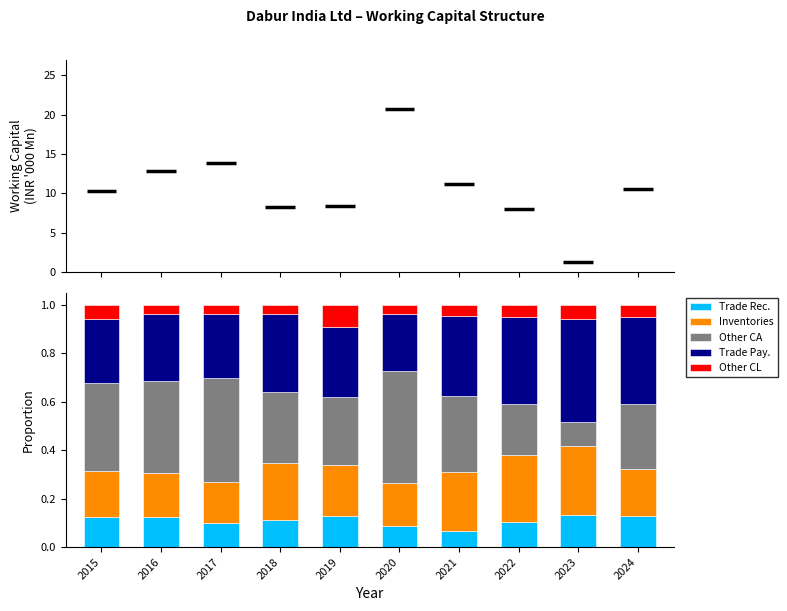

What is the total value across all series at 2024?

1.0